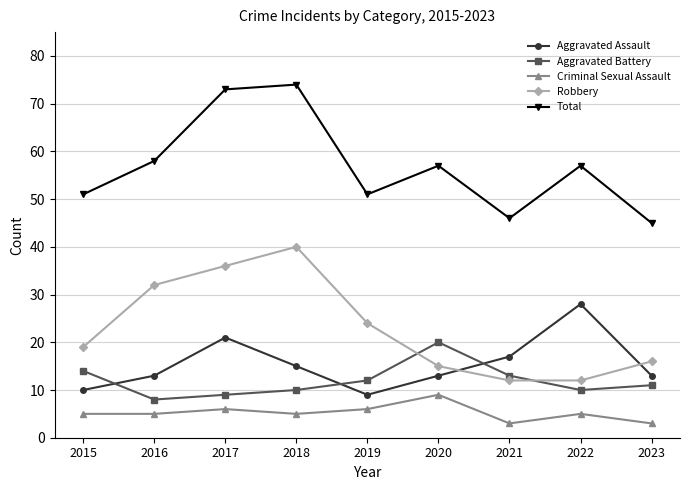

What is the minimum value shown in the chart?

3